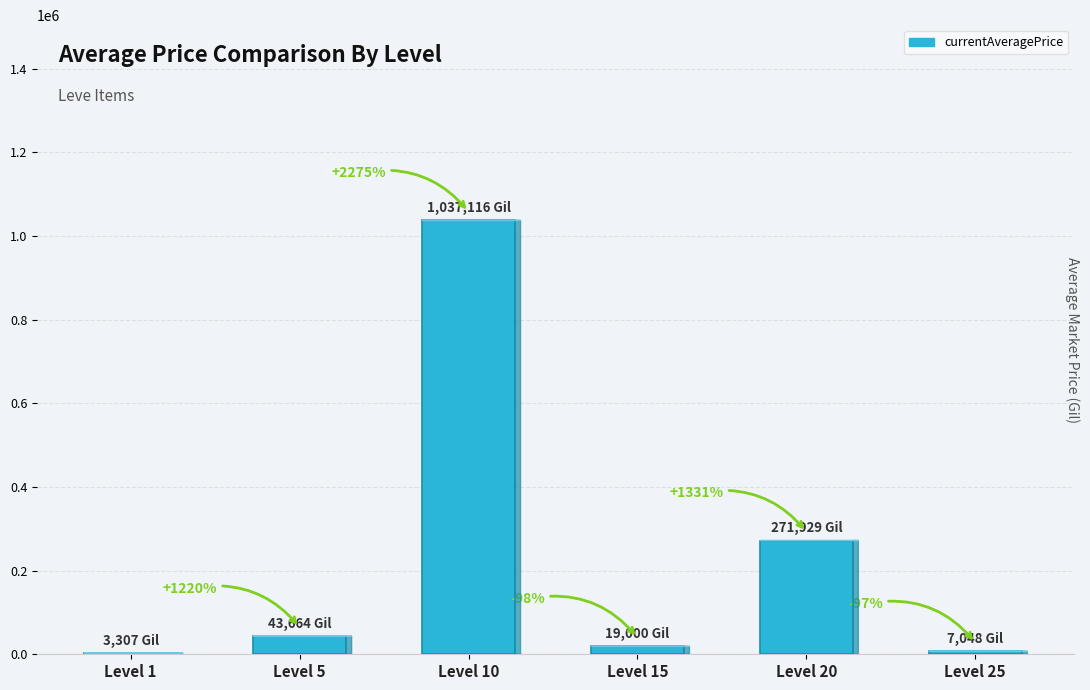

Which category has the lowest value across all series?

Level 1